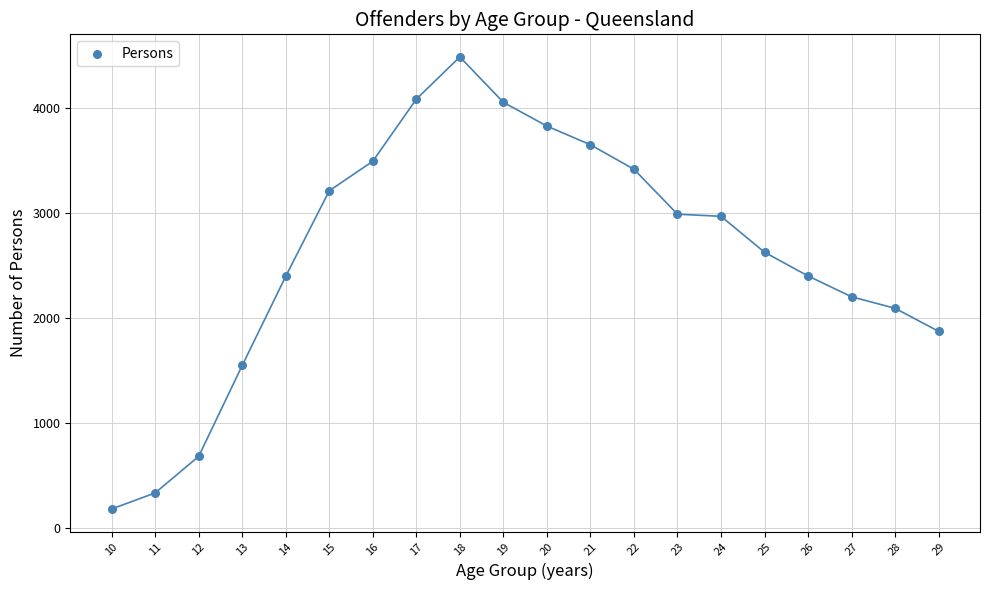

What is the range of X values (max minus min)?

19